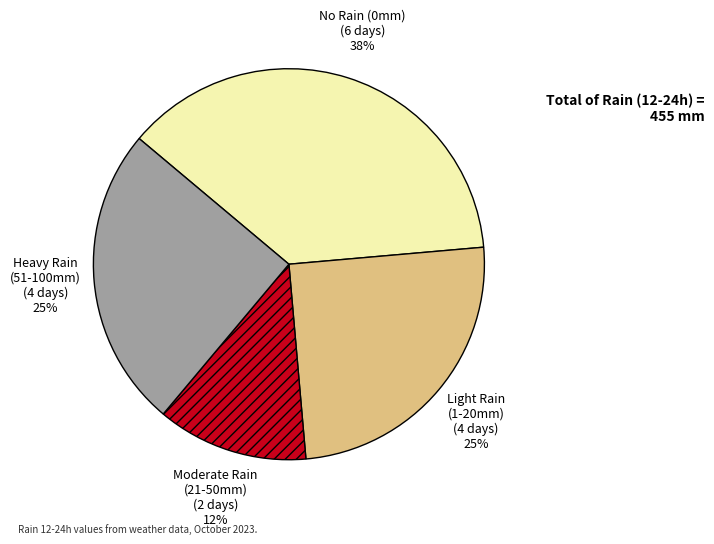

Which category has the biggest portion of the pie?

No Rain (0mm)